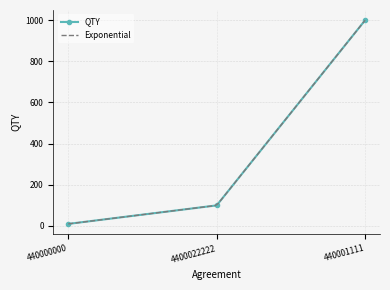

Which category has the lowest value across all series?

440000000